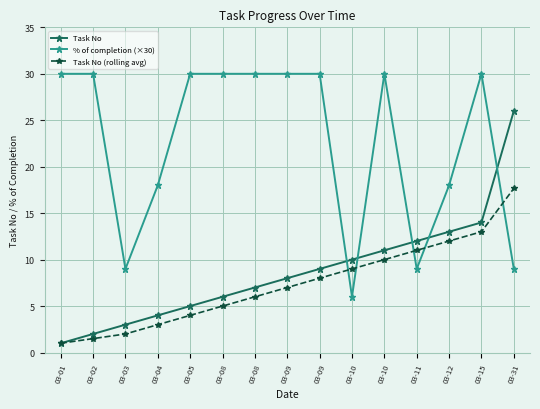

How many series are shown in this chart?

3